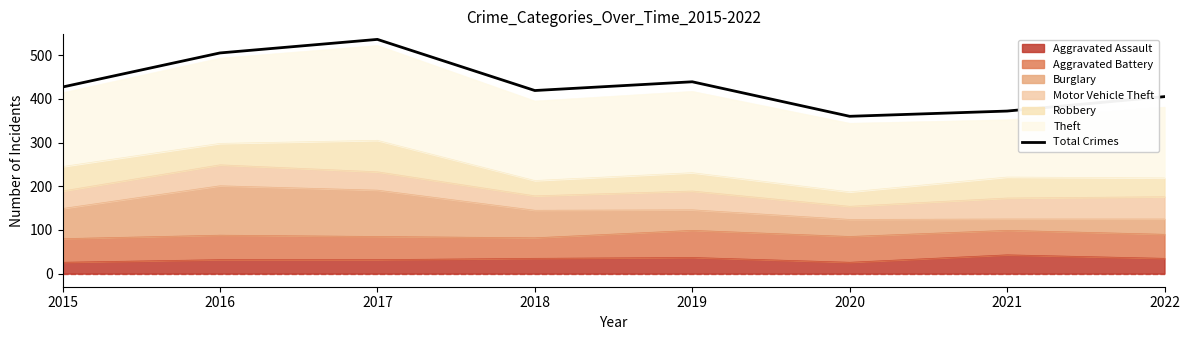

What is the ratio of the value at 2015 to the value at 2020?

1.2